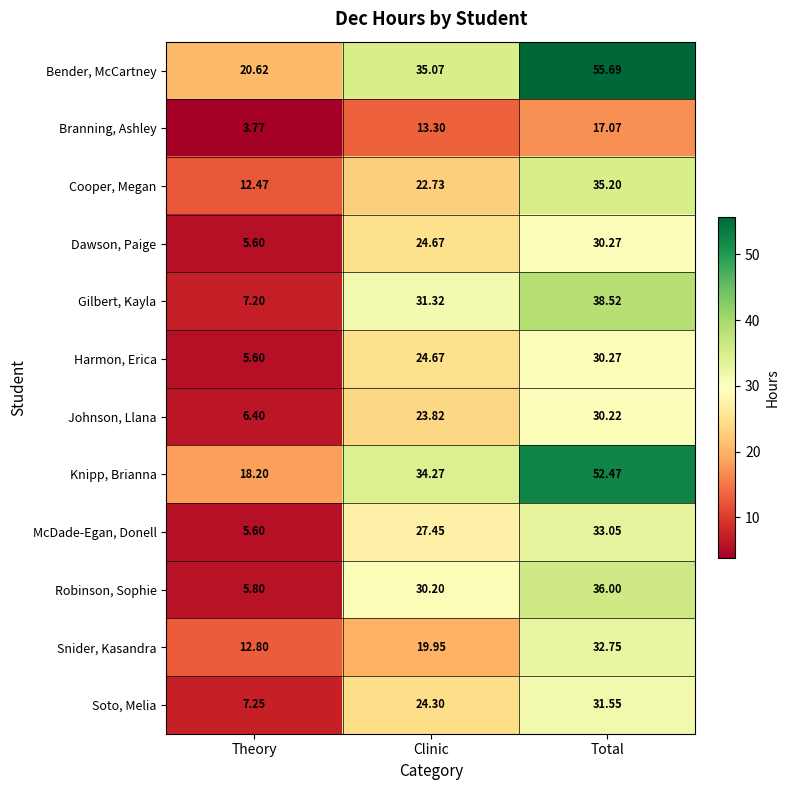

Where does the McDade-Egan, Donell series first go above 27?

Clinic